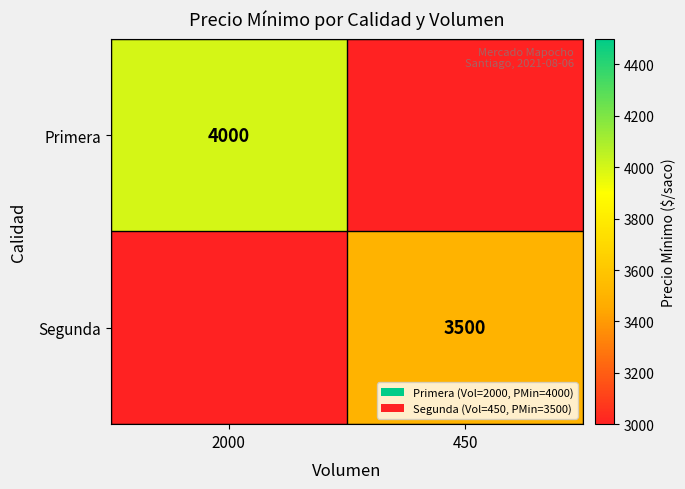

The Primera series shows 2135 at 2000. True or false?

False